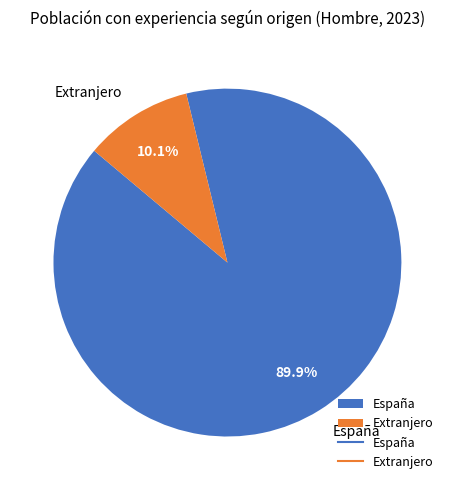

Which category has the biggest portion of the pie?

España